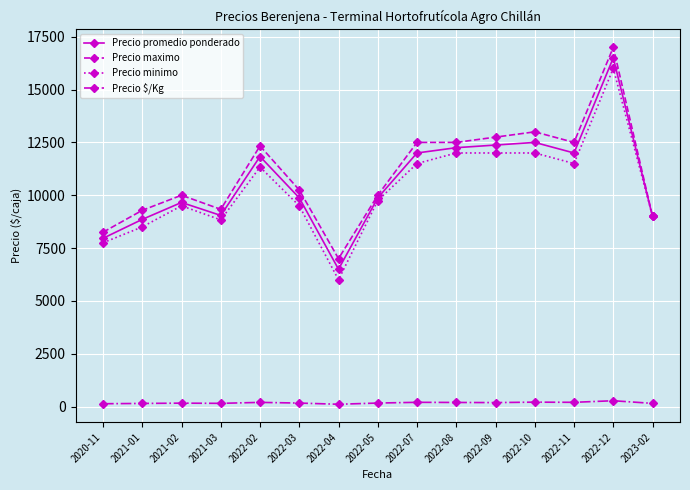

Between 2021-03 and 2022-11, which series saw the biggest shift?

Precio maximo